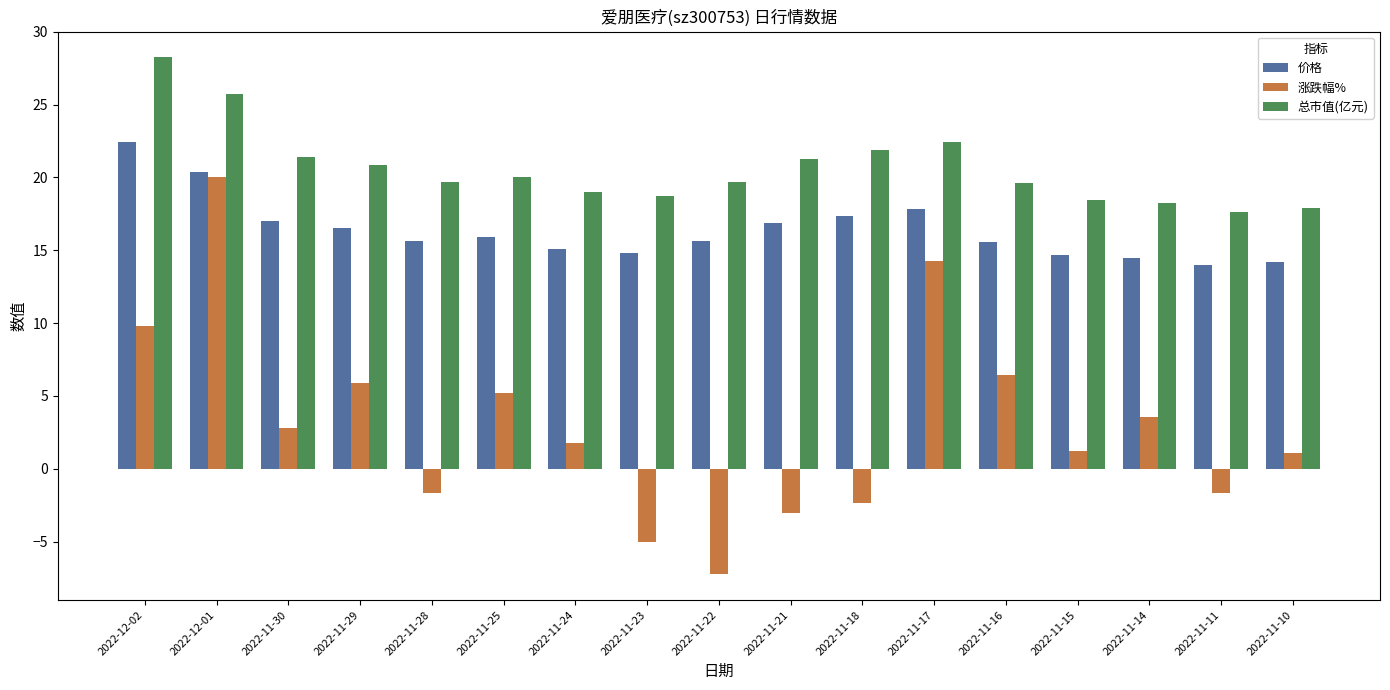

How many bars are there in total?

51